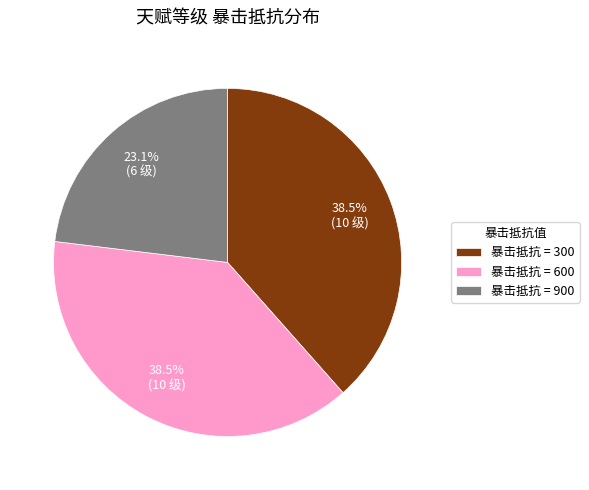

Is 暴击抵抗 = 300 the majority of the pie?

No